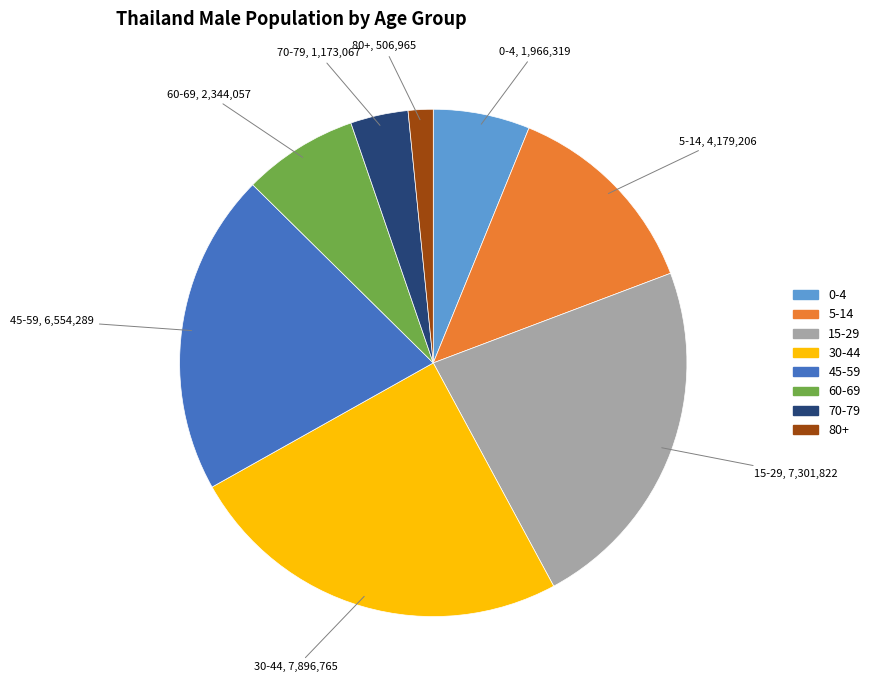

Between 45-59 and 5-14, which is larger?

45-59